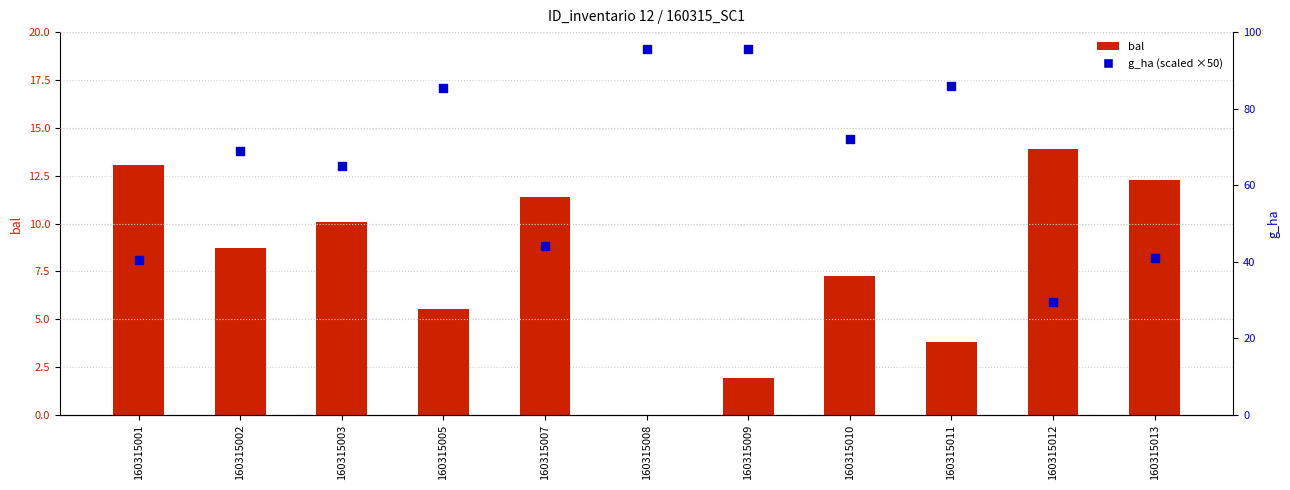

Is the value of bal at 160315007 greater than the value of g_ha at 160315013?

No